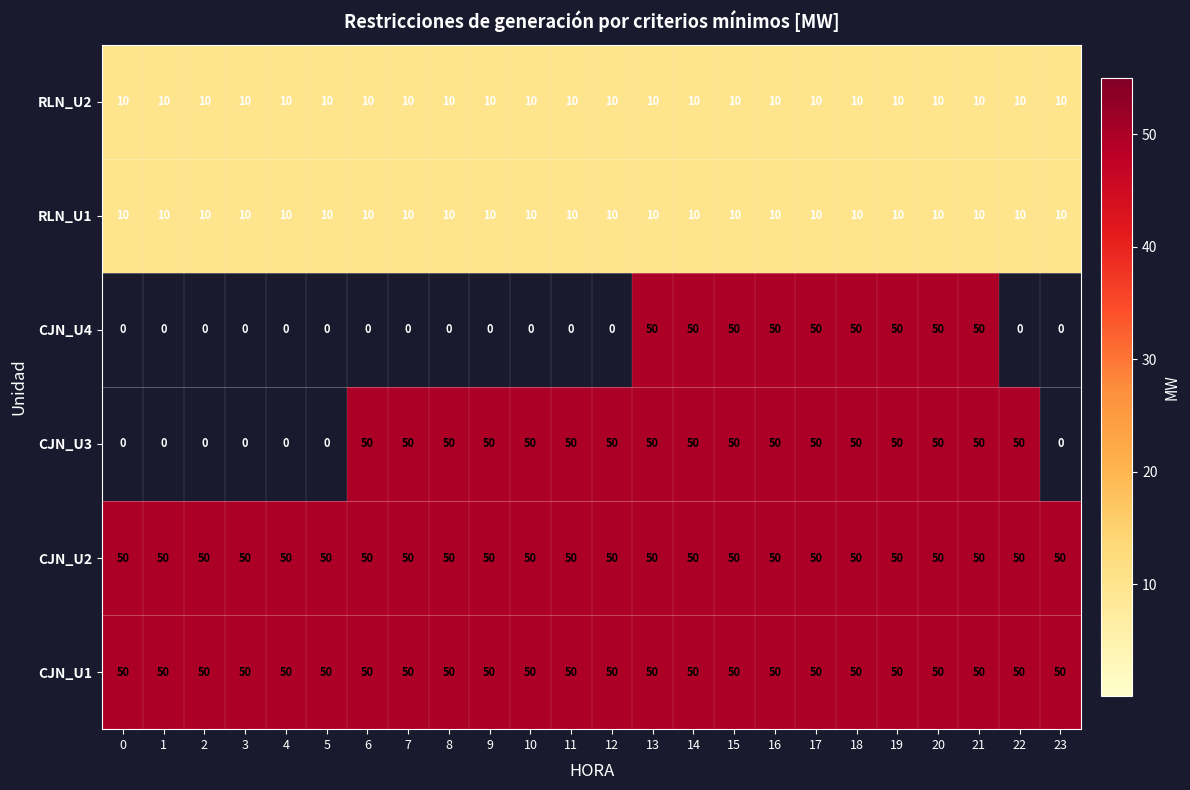

The value of CJN_U2 at 12 is 50. True or false?

True